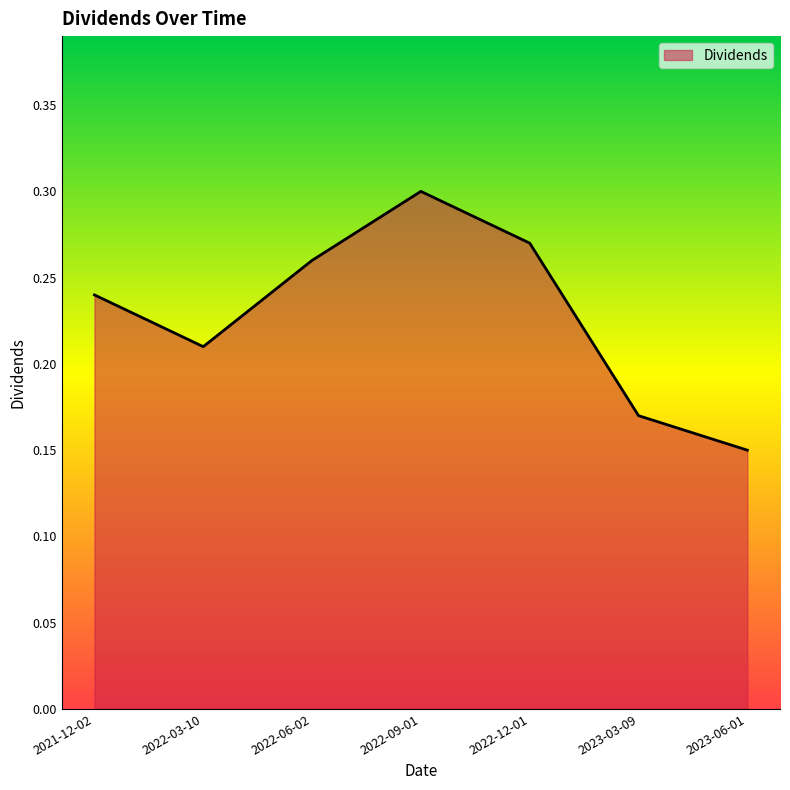

Which category has the highest value across all series?

2022-09-01